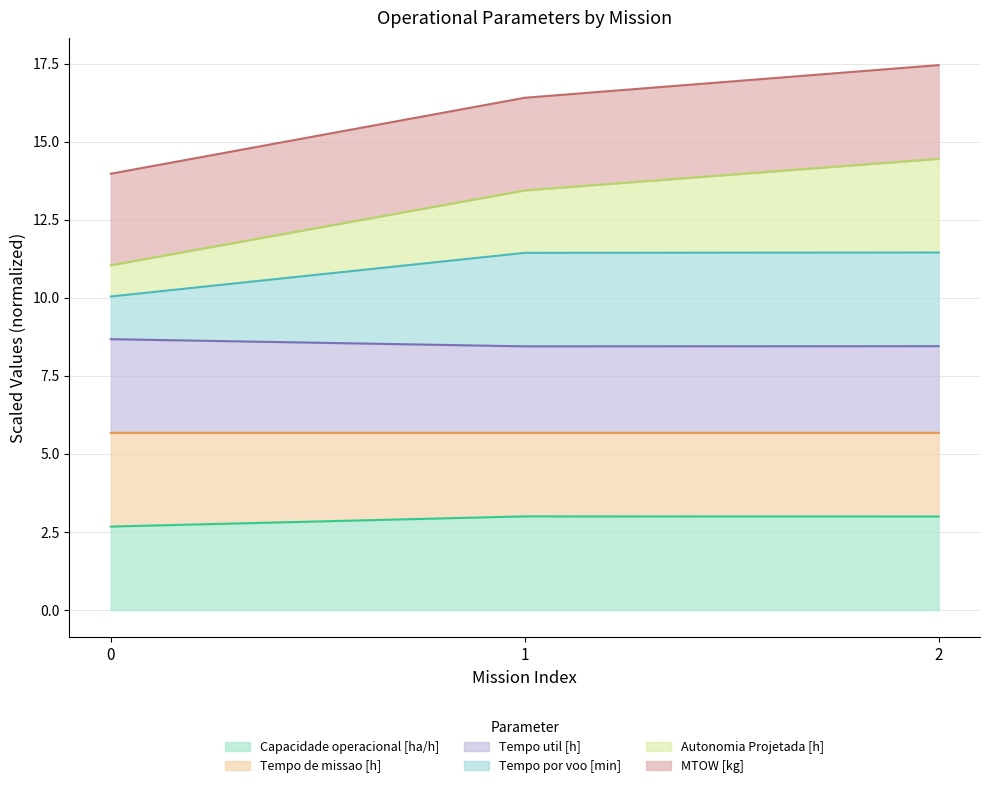

True or false: Capacidade operacional [ha/h] has a value of 3.0 at 1.

True